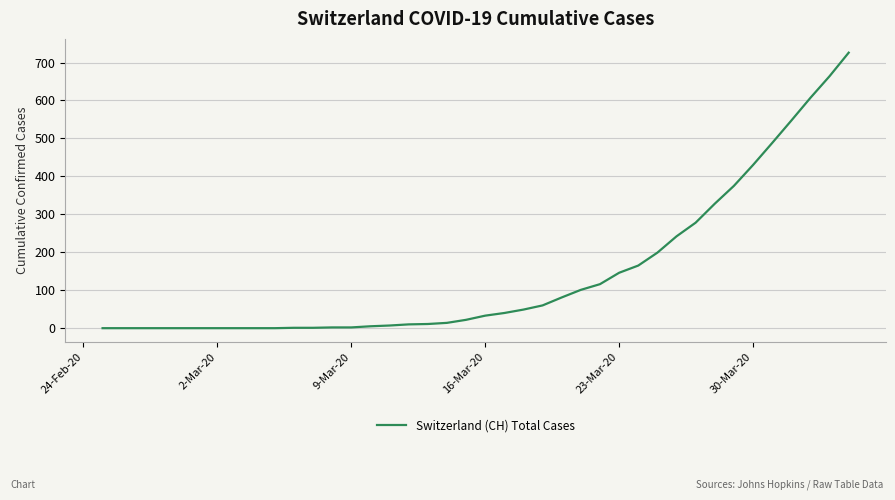

What is the maximum value shown in the chart?

726